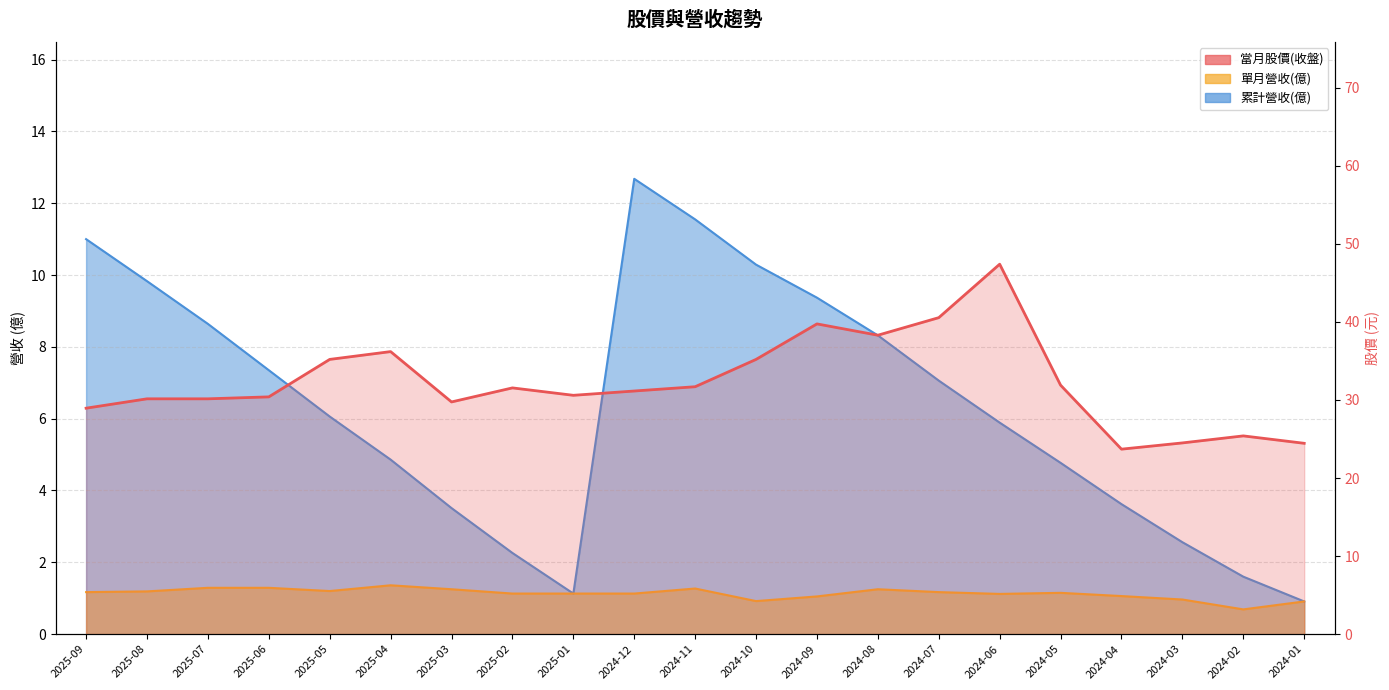

What is the difference between the second highest and second lowest values in the 累計營收(億) series?

10.4